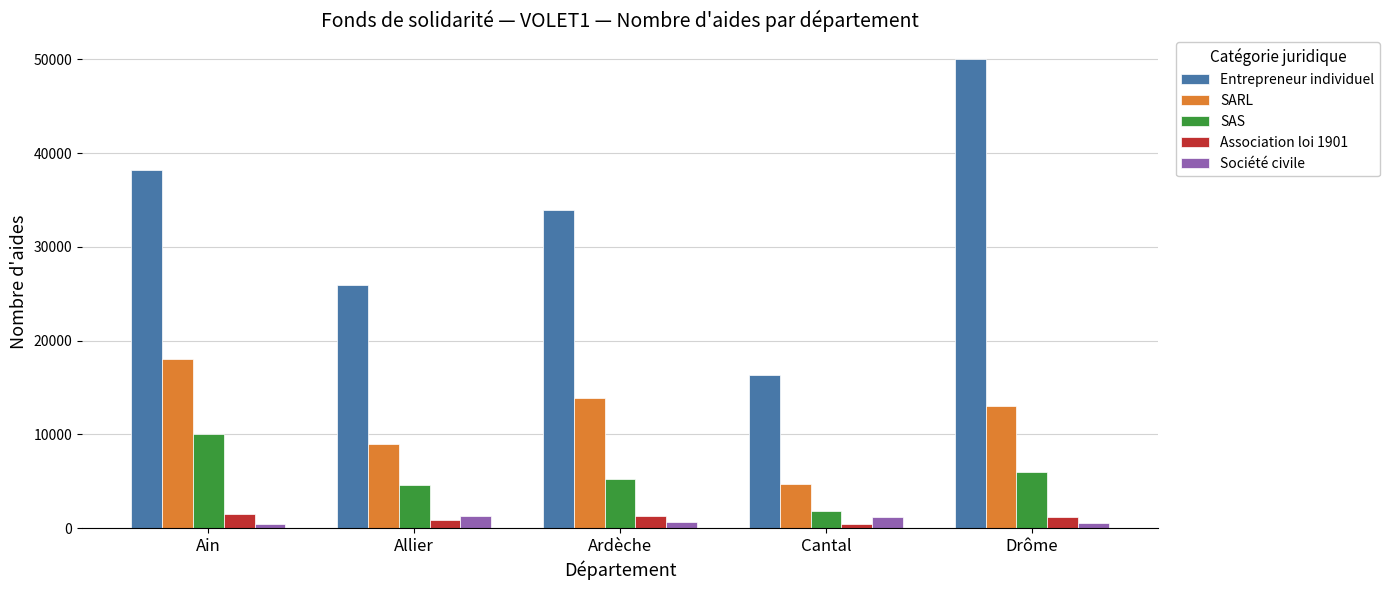

What is the label of the 1st bar from the left?

Ain